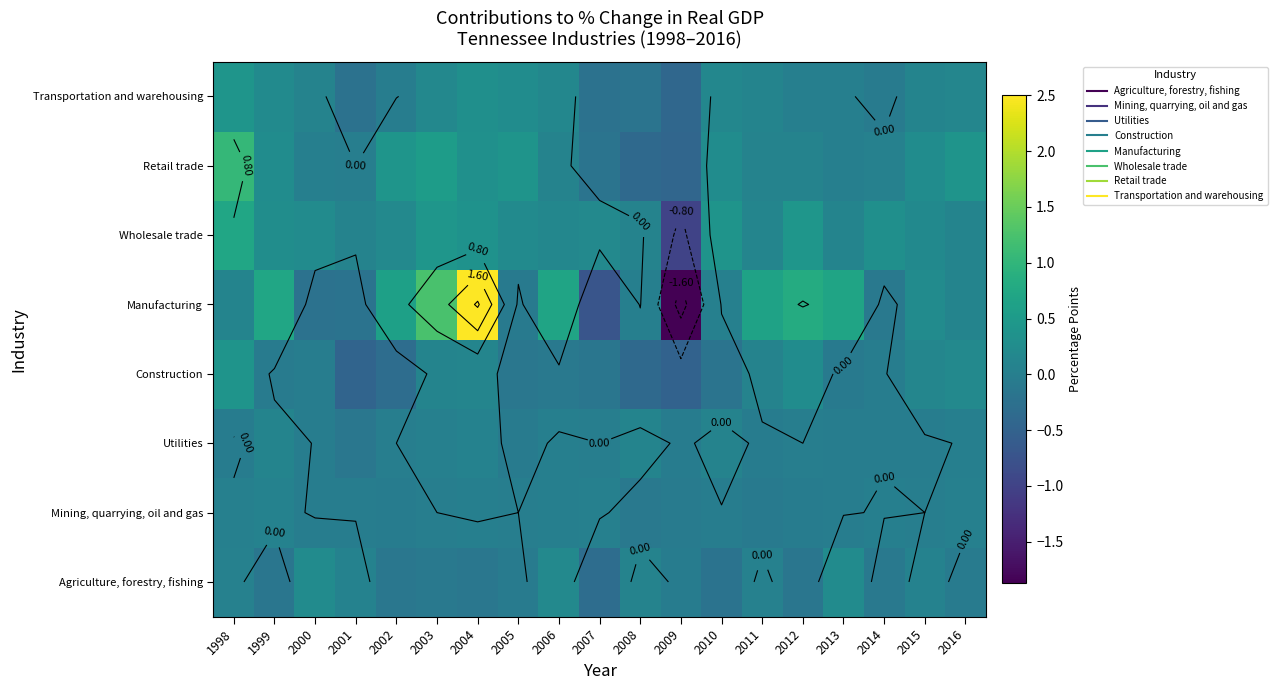

The Wholesale trade series shows 0.1 at 2016. True or false?

True